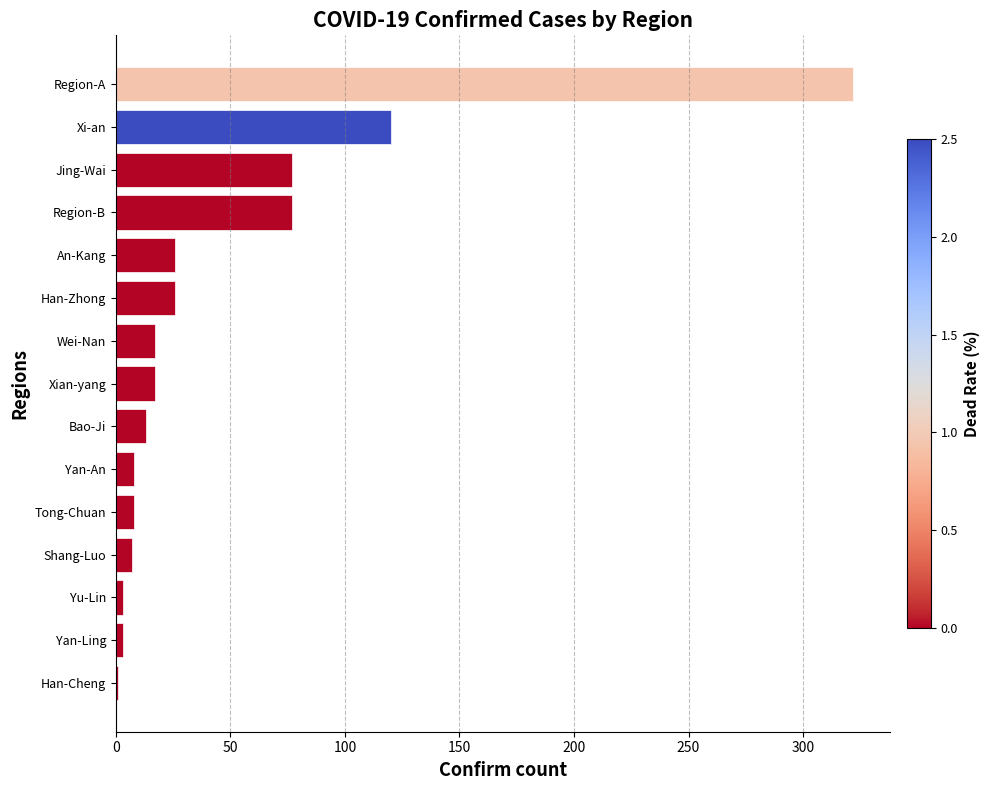

Are the bars horizontal?

Yes